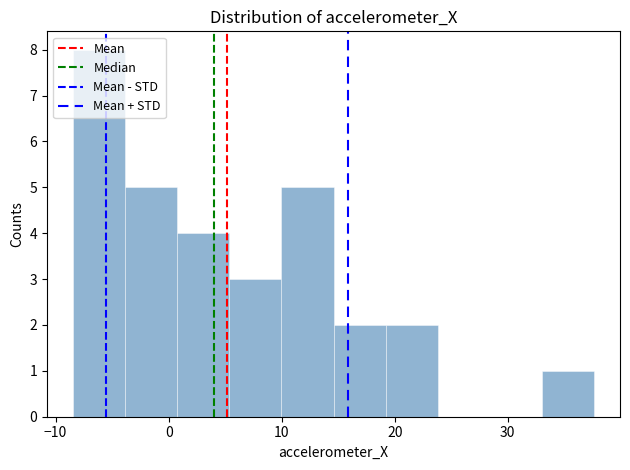

What is the height of the bar covering 33 to 38 on the x-axis? Neither the bar edges nor the heights are printed on the chart, so give them approximately, as read against the axes.

1